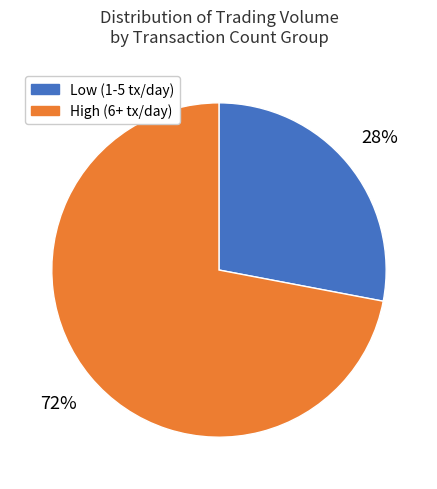

How many segments does this pie chart have?

2